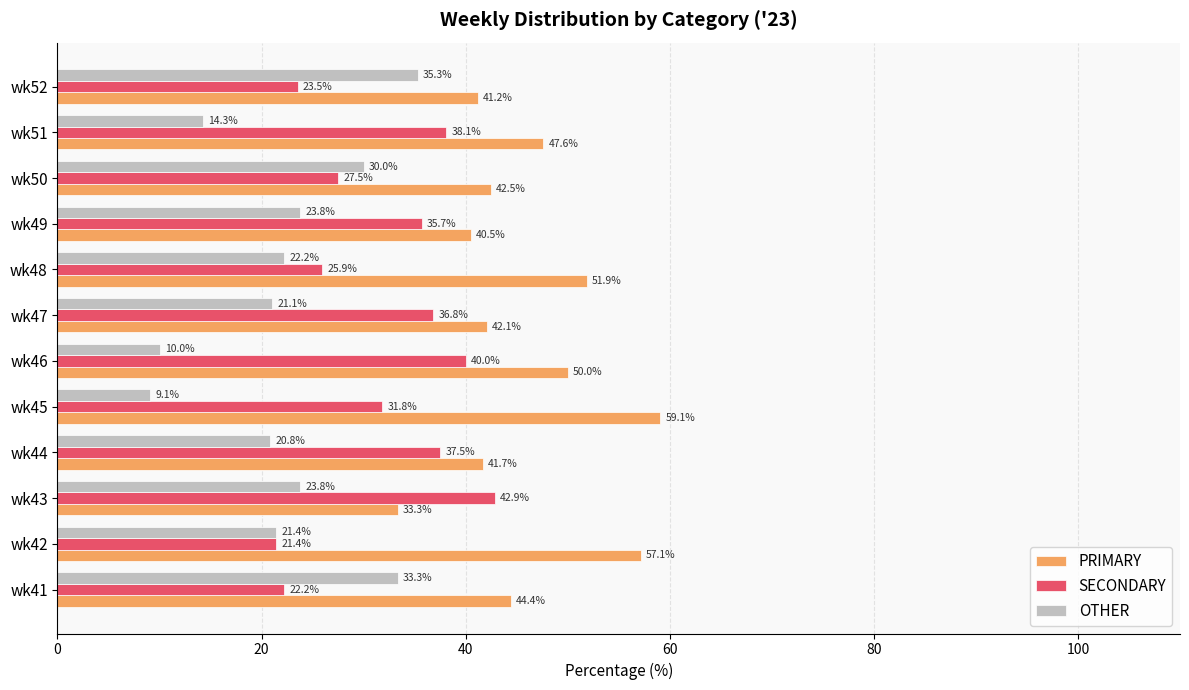

True or false: PRIMARY has a value of 40.5 at wk49.

True